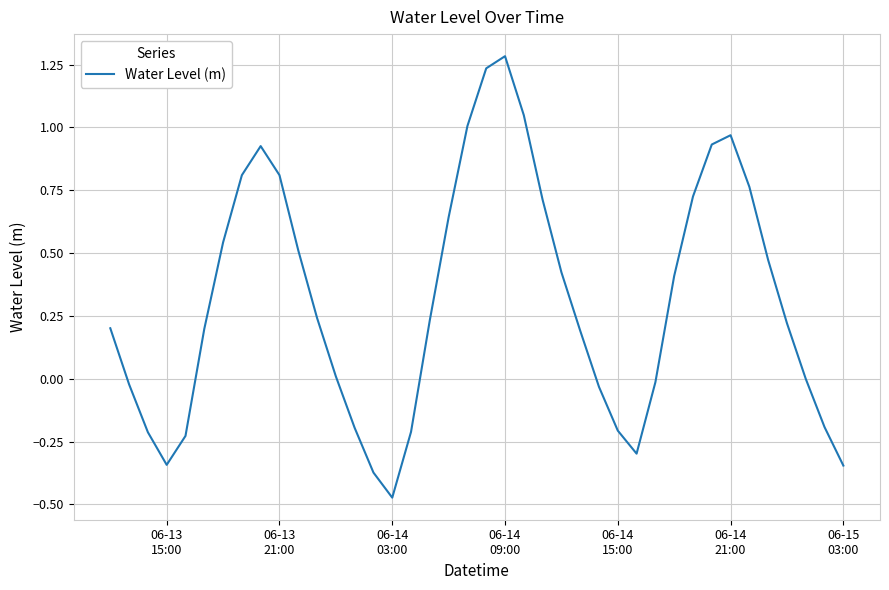

What is the greatest value displayed?

1.3